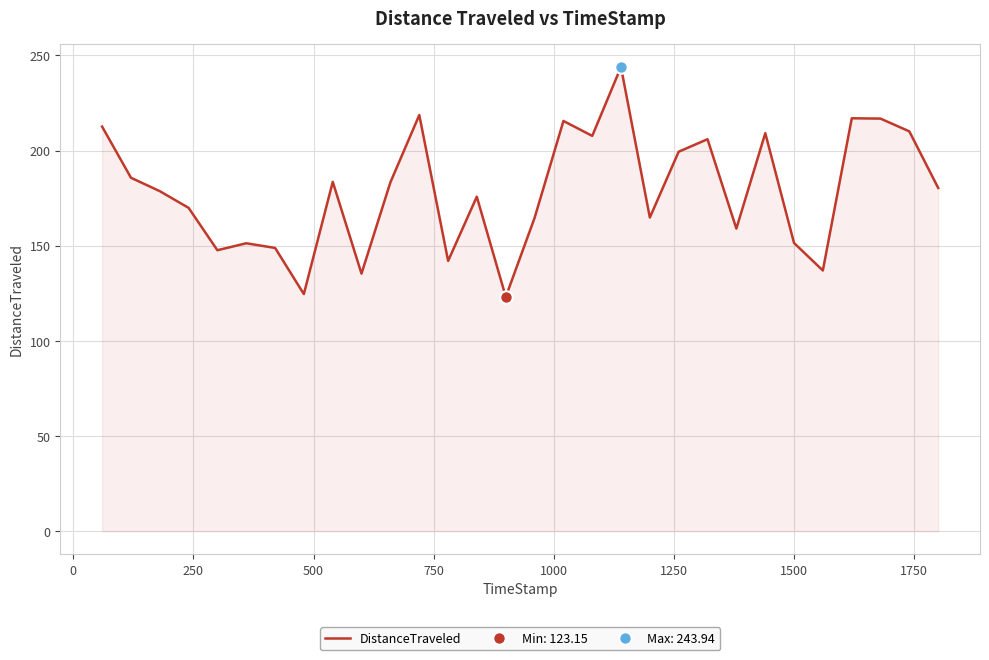

How many distinct data groups are displayed?

1